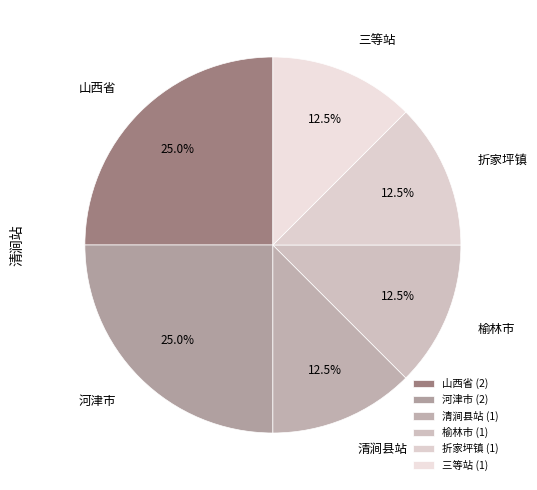

Combined, do 山西省 and 折家坪镇 account for over 50%?

No